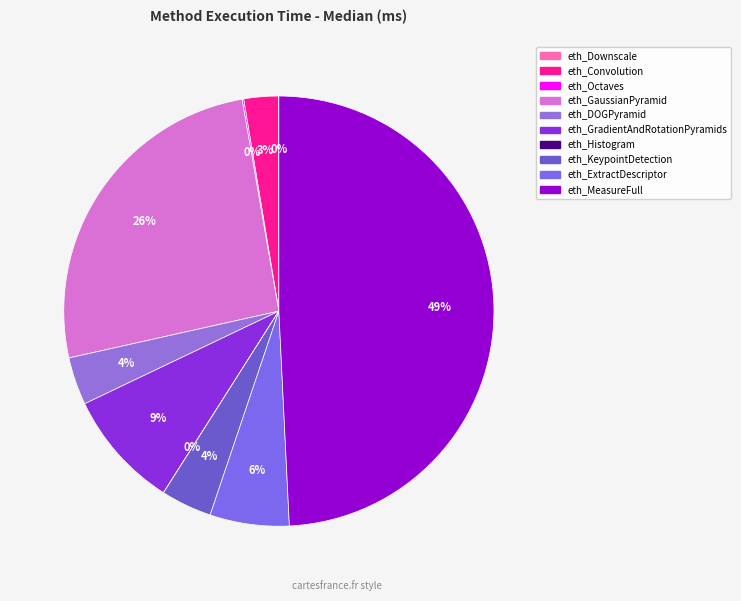

How much of the chart is everything except eth_Octaves?

99.9%